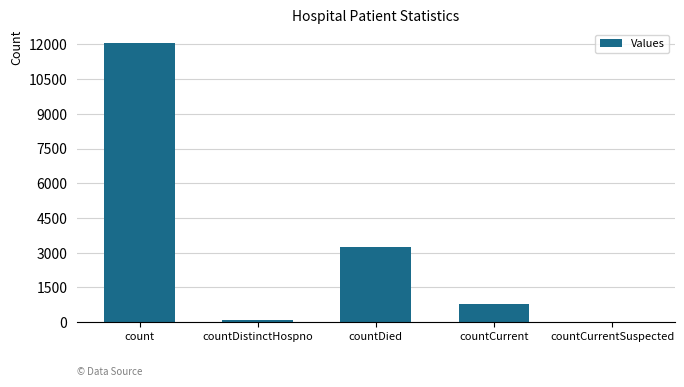

At which label is the value closest to 6032?

countDied